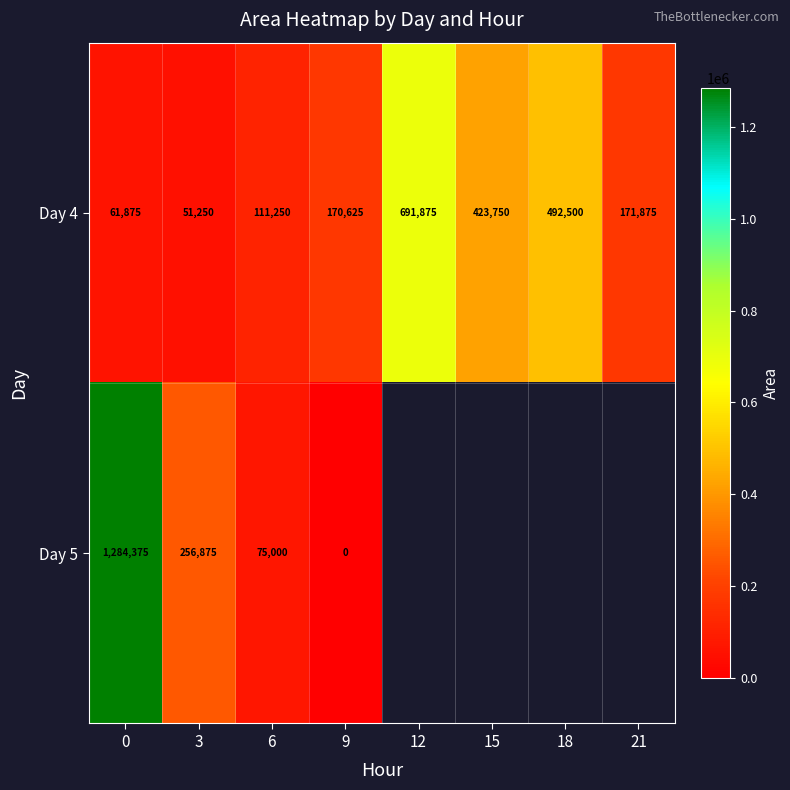

What is the difference between the highest and lowest values at 3?

205625